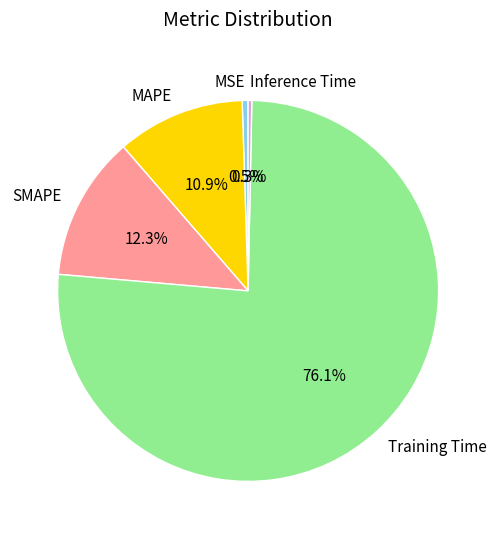

What is the largest slice in the pie chart?

Training Time